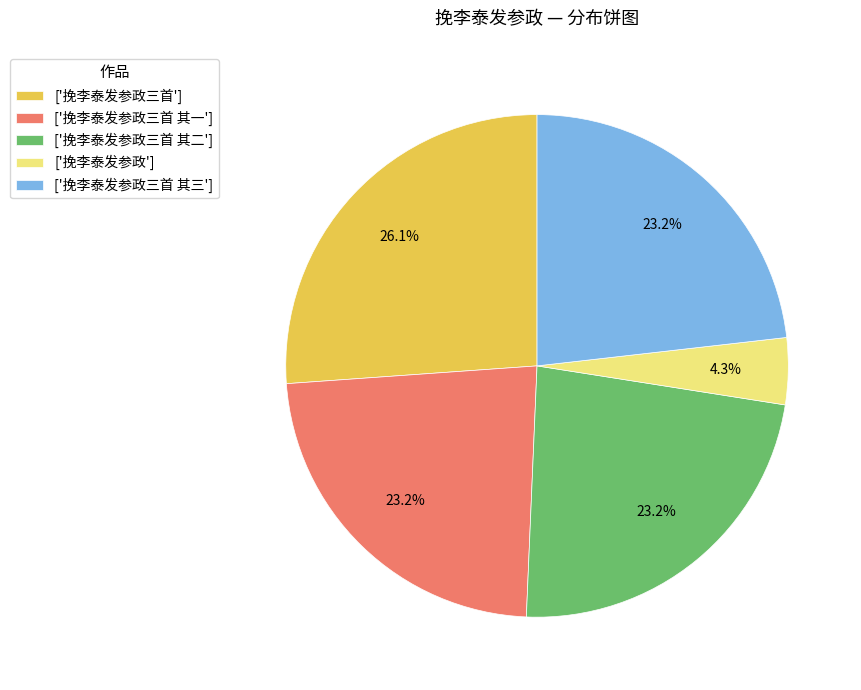

Which slice is the largest?

['挽李泰发参政三首']